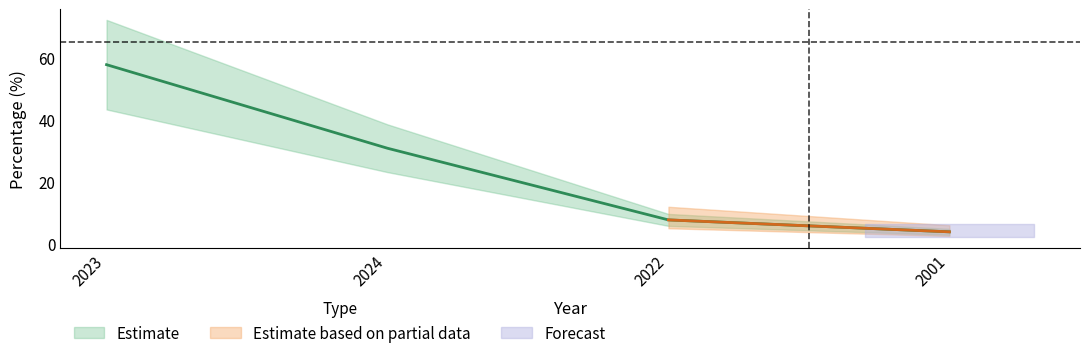

Reading left to right, what are all the values shown in this chart?

2023=57.7	2024=30.8	2022=7.7	2001=3.9